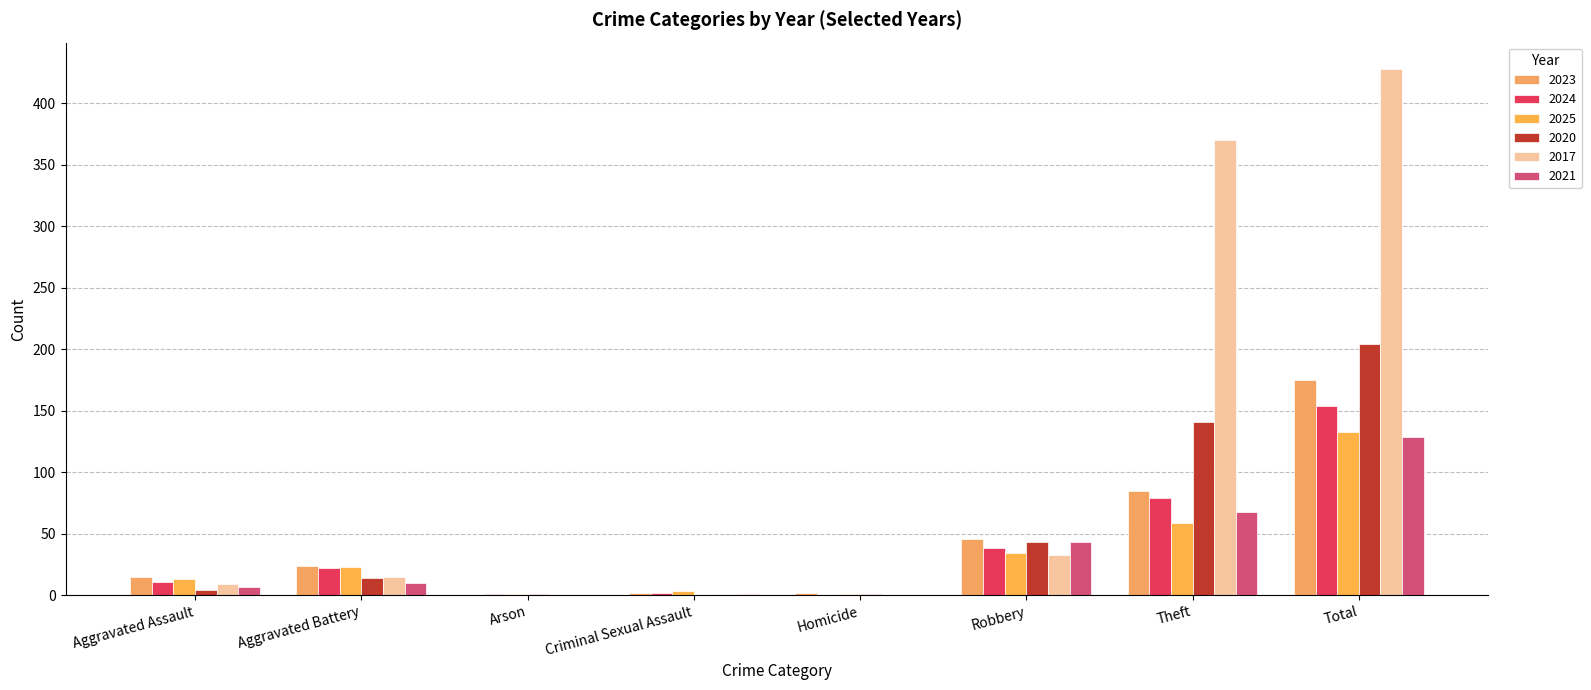

Which label corresponds to the largest value in the chart?

Total